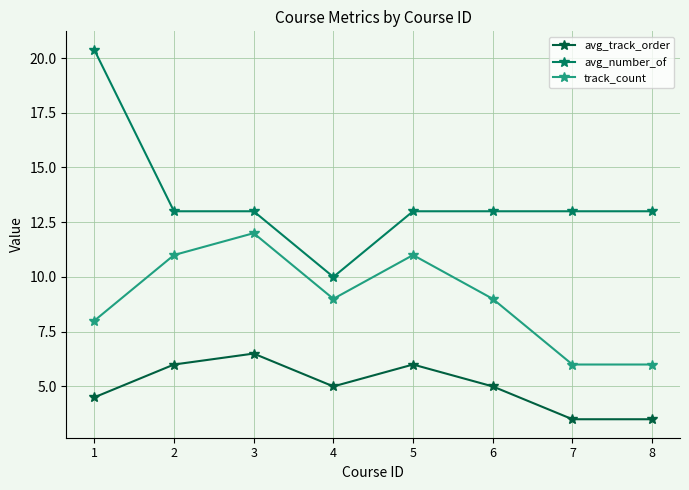

At how many categories does at least one series exceed 5?

8